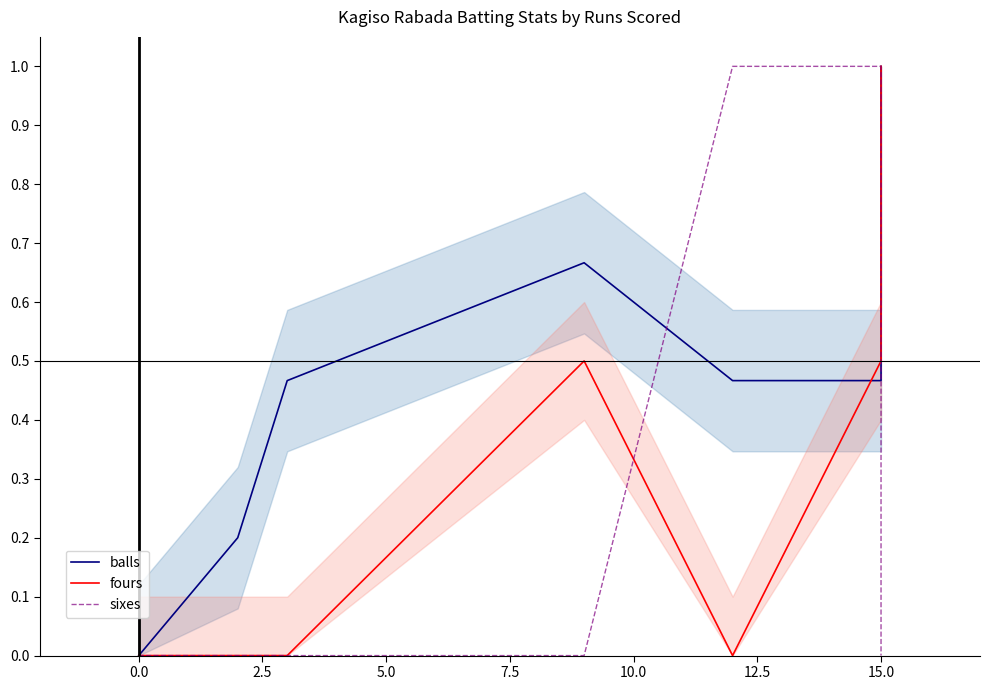

What is the difference between the maximum and minimum values in the sixes series?

1.0